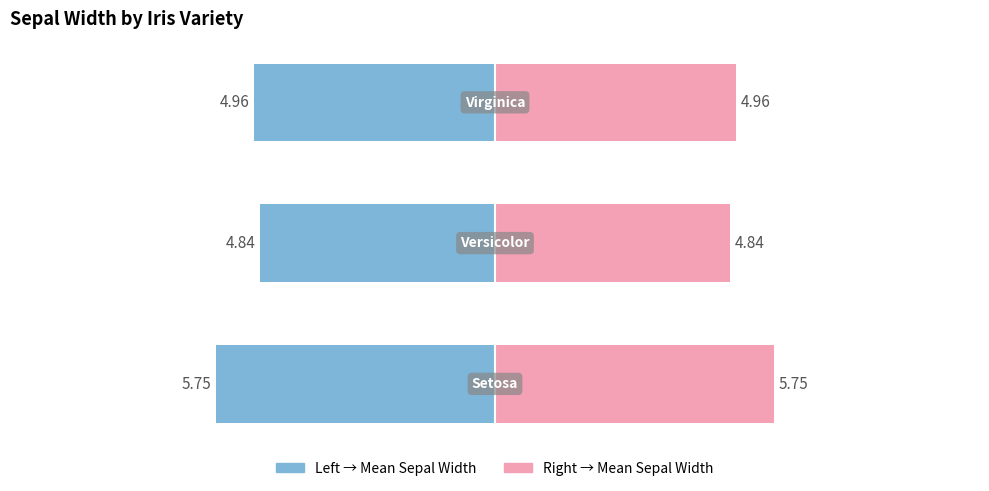

Which series has the widest spread of values?

Mean Sepal Width (Left)